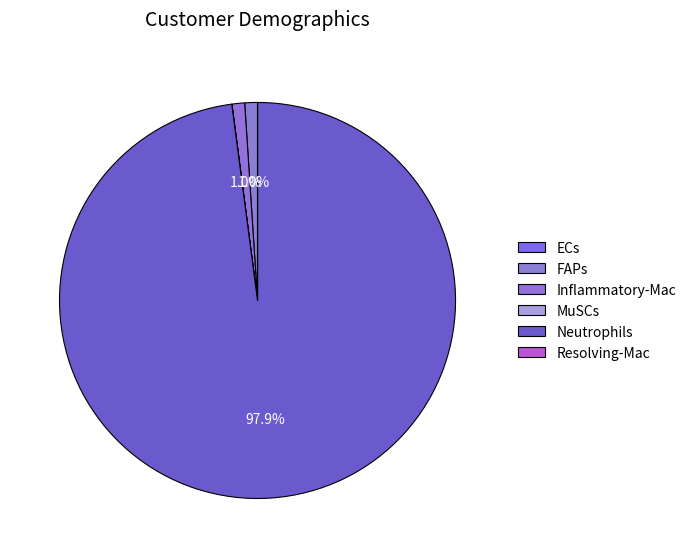

How much of the chart is everything except Inflammatory-Mac?

99.0%